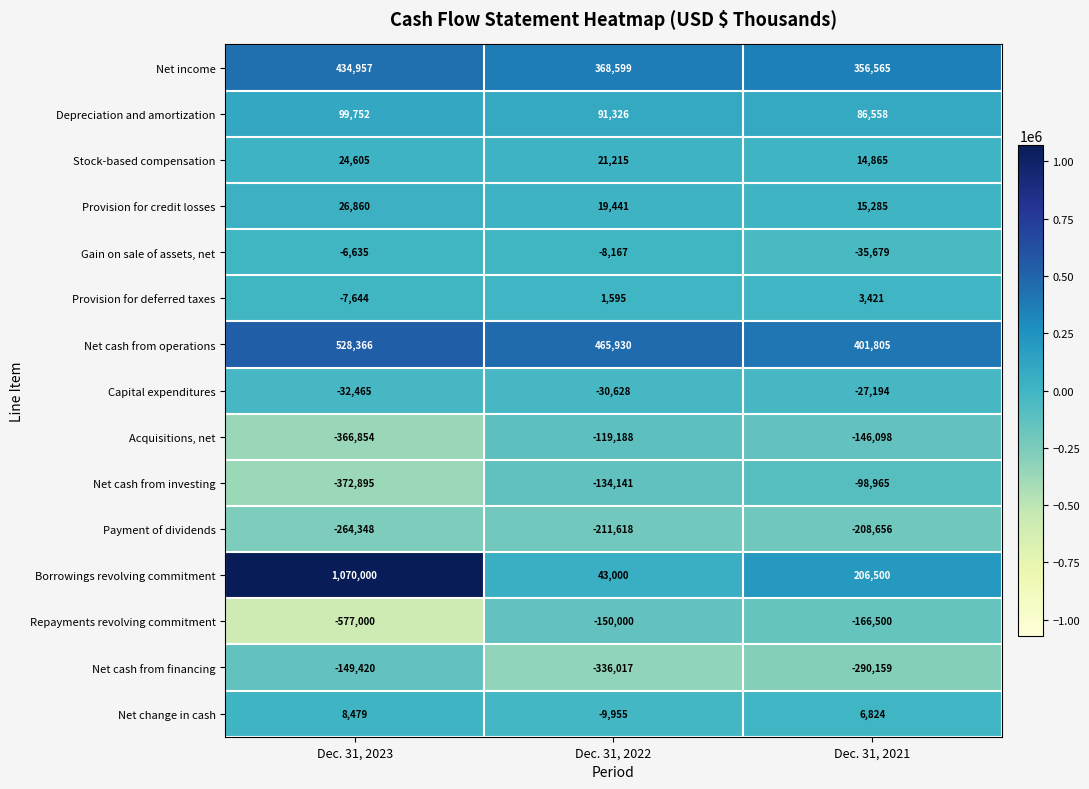

At which label does Net cash from operations first exceed 465930?

Dec. 31, 2023